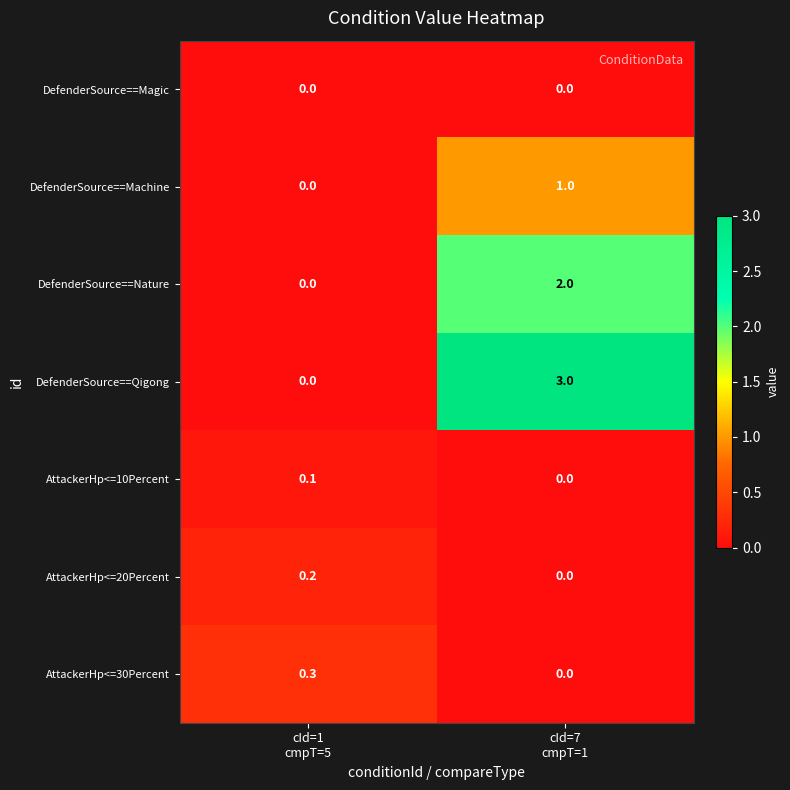

Which series has the widest spread of values?

DefenderSource==Qigong